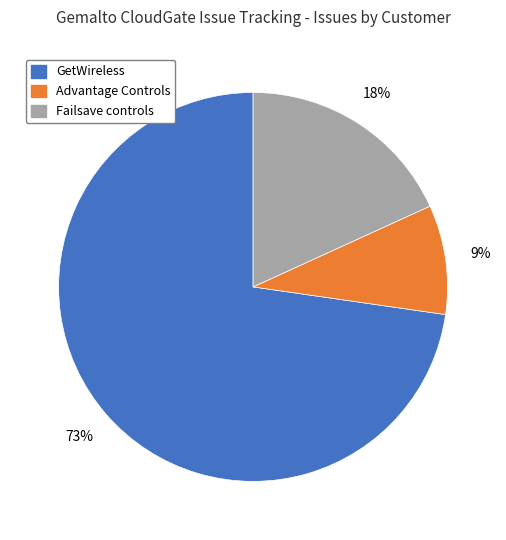

To the nearest percent, what portion does Advantage Controls represent?

9%